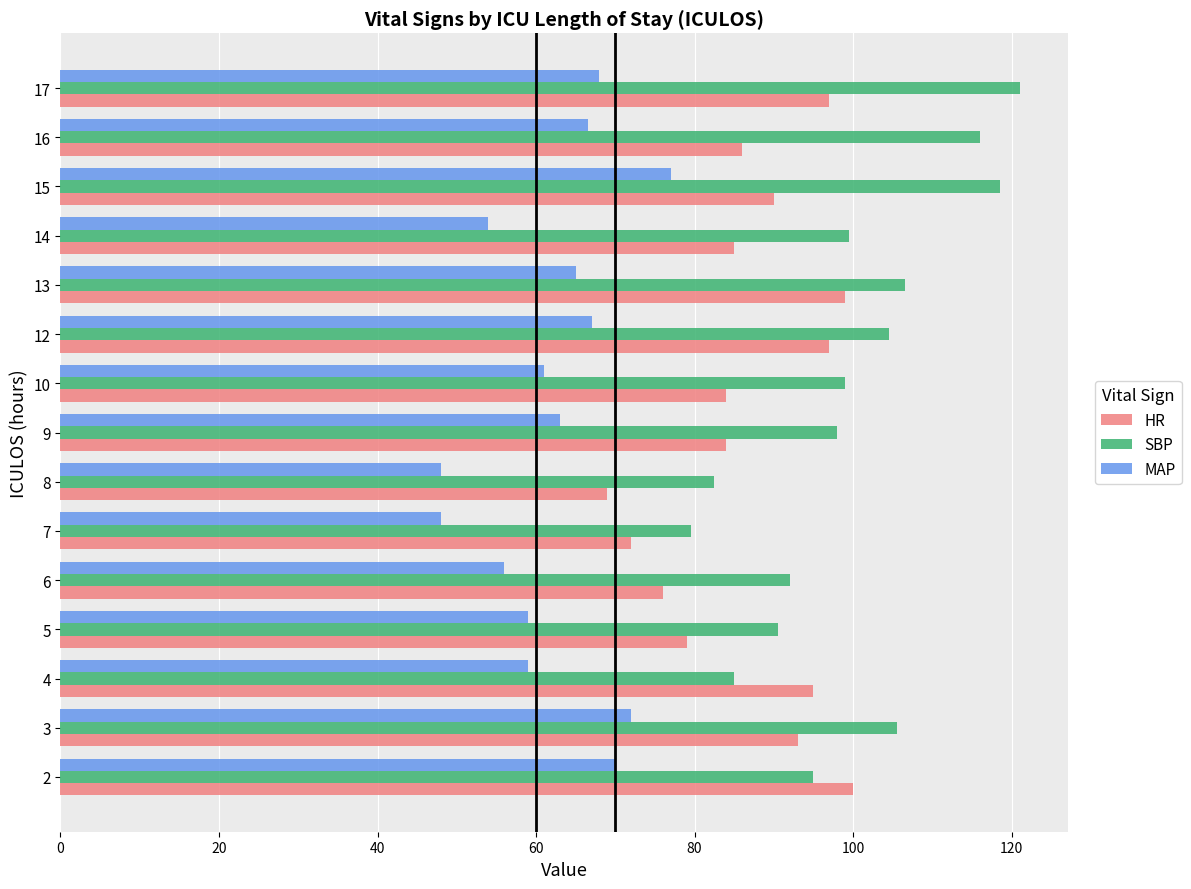

At which category does the chart reach its peak across all series?

17